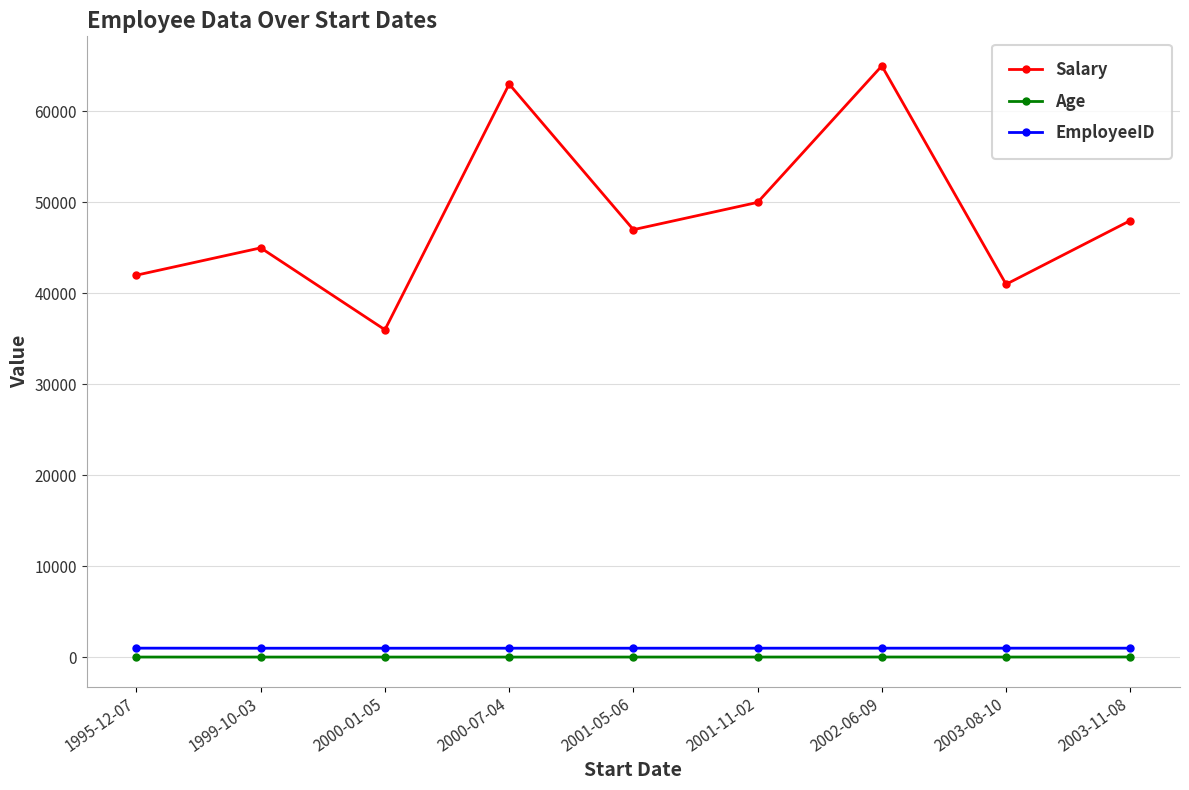

How many distinct data groups are displayed?

3